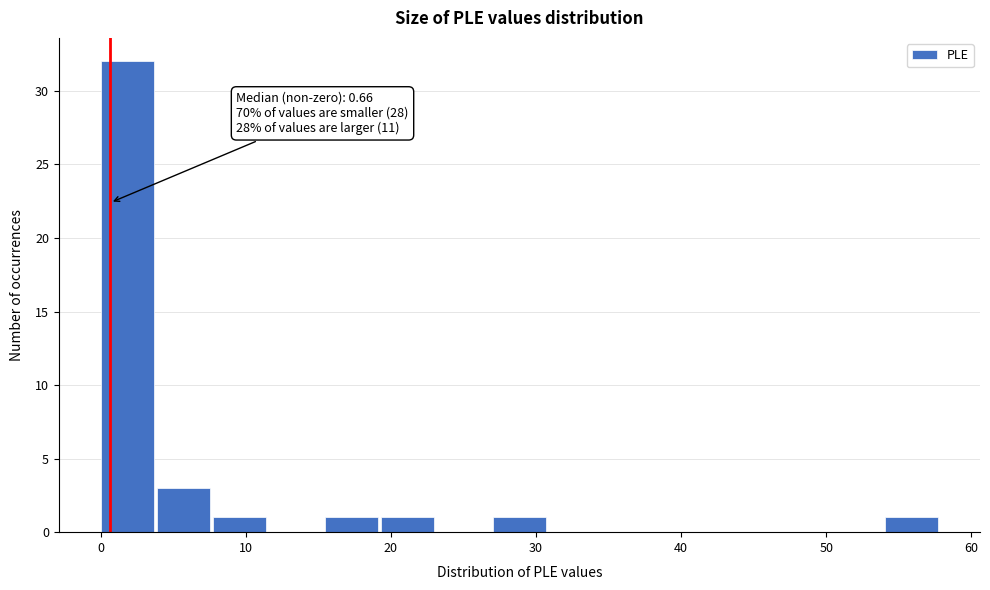

Read against the x-axis, roughly where is the centre of the tallest bar?

2